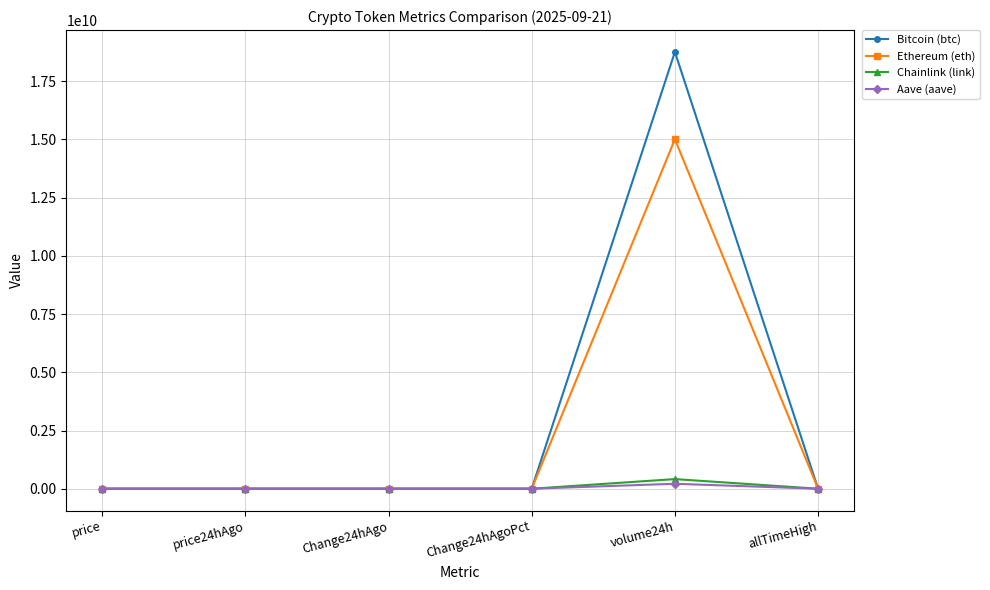

What is the value of the Chainlink (link) point at the 6th from the left?

52.7